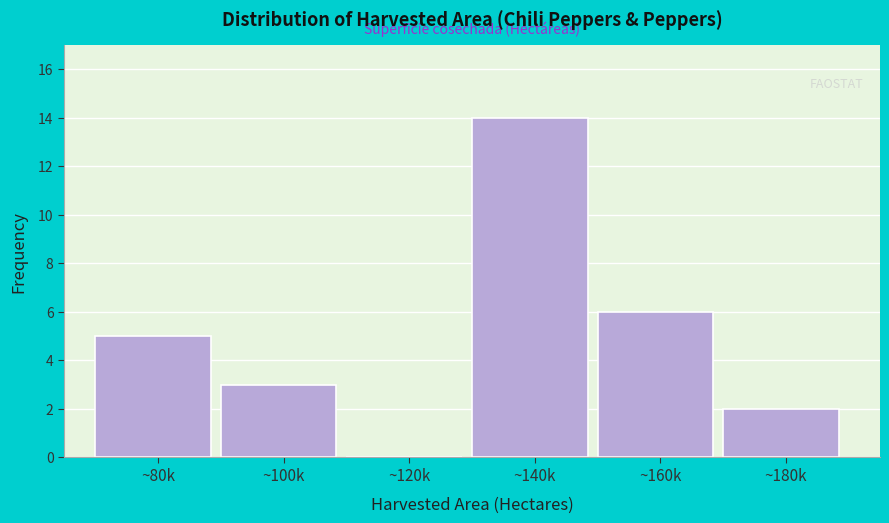

Reading left to right, extract all data points from this chart.

~80k=5	~100k=3	~120k=0	~140k=14	~160k=6	~180k=2